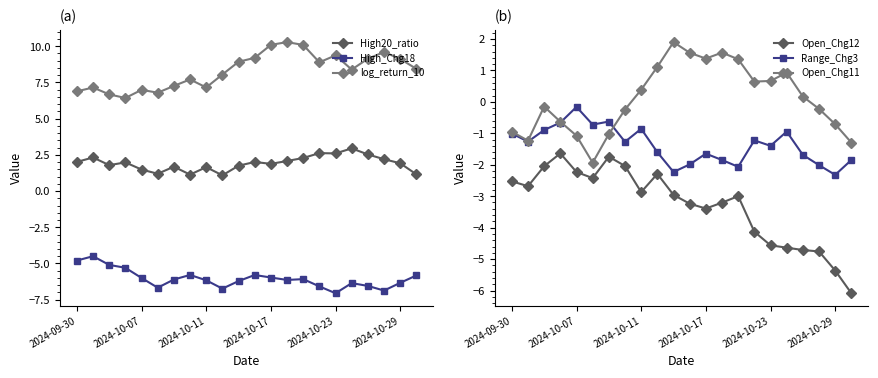

What is the maximum value for High_Chg18?

-4.5